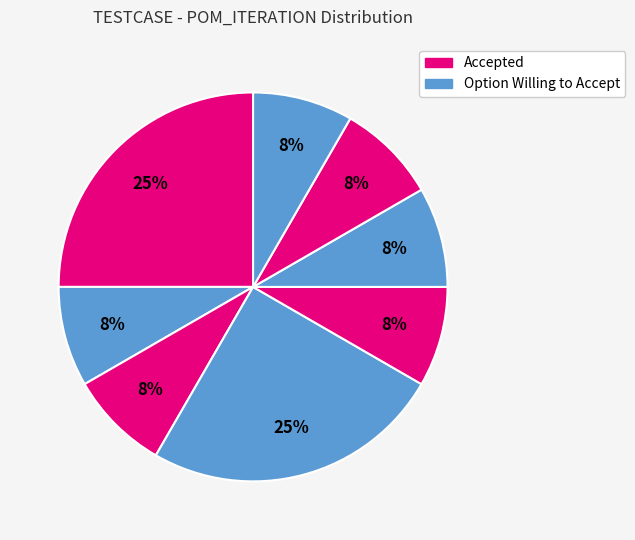

How many segments does this pie chart have?

8